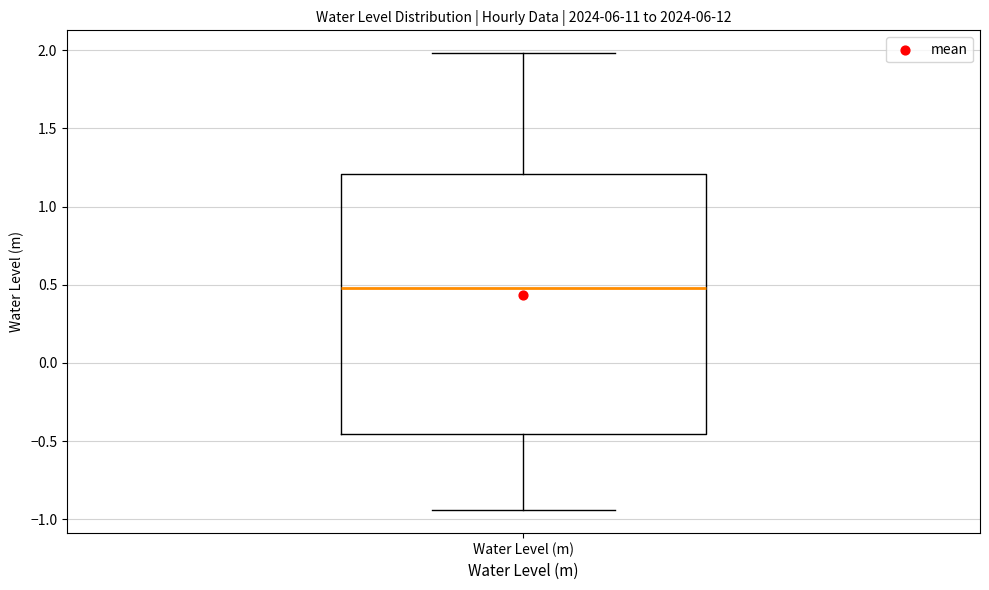

Read this box plot against the y-axis: the position of the median line, the range covered by the box, and the ends of both whiskers. The values are not printed on the chart, so give them approximately, as read against the axis.

median 0.50, box -0.45 to 1.20, whiskers -0.95 to 2.00